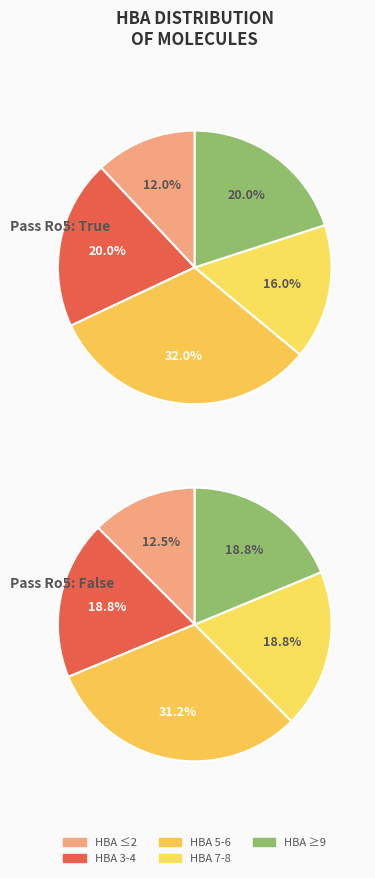

True or false: HBA=3 accounts for 22% of the total.

False